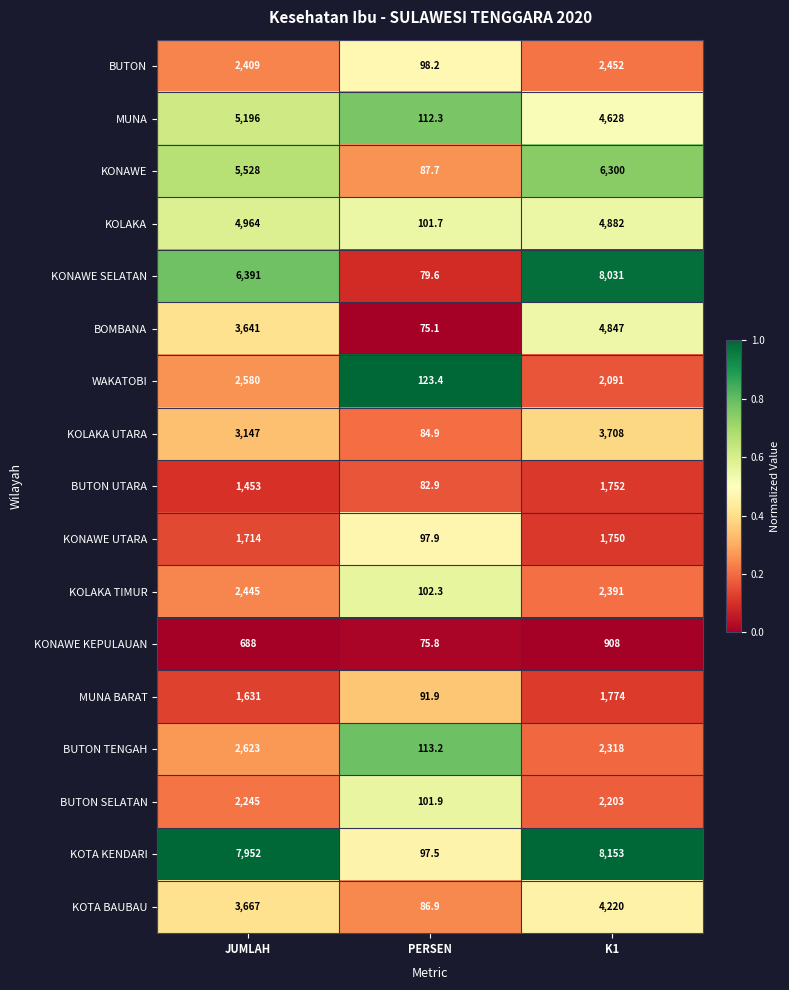

The BUTON UTARA series shows 1453.0 at JUMLAH. True or false?

True